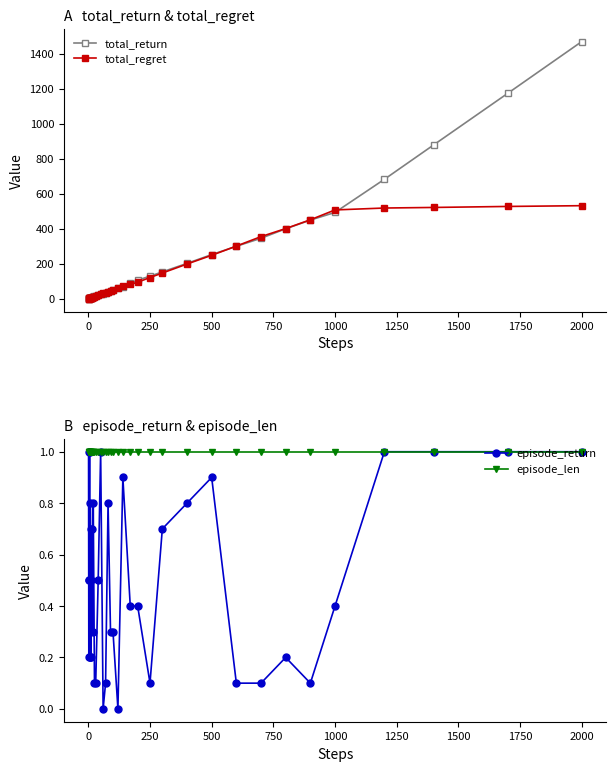

True or false: episode_return has more than 0 interior local peaks.

True